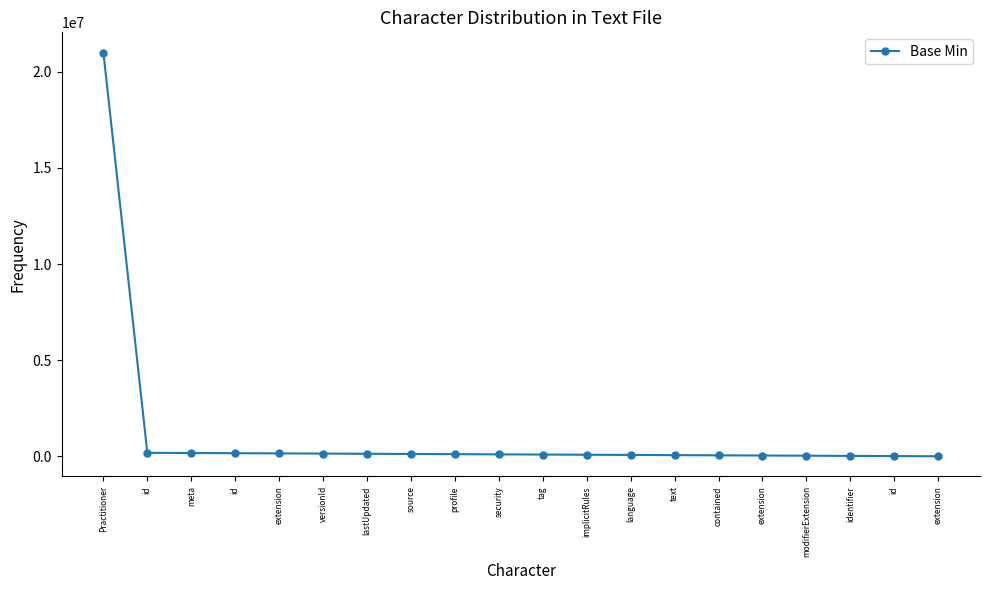

How many lines are shown in the chart?

1